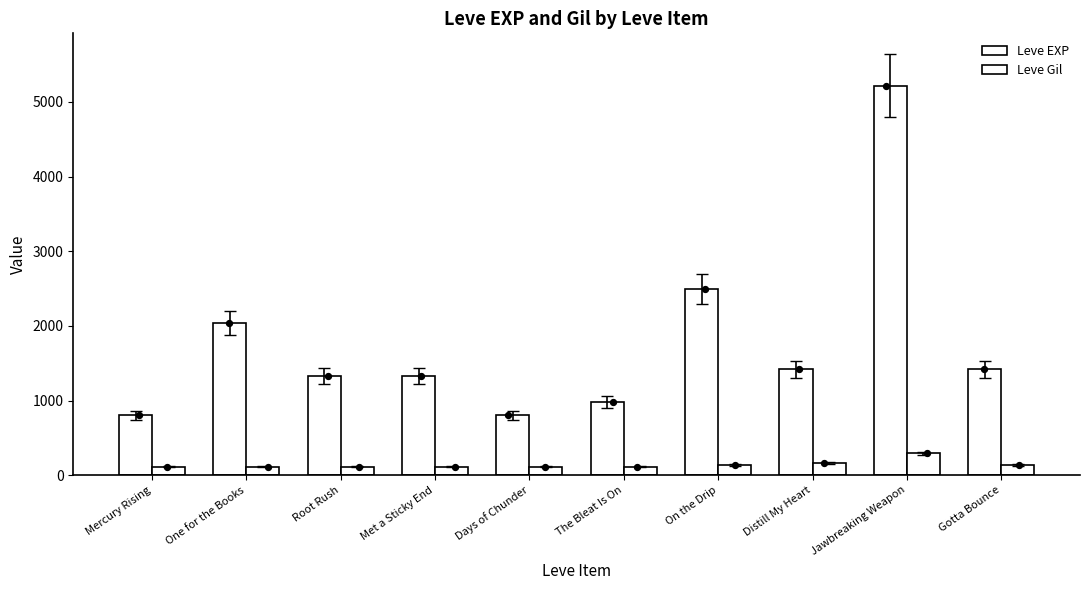

At which category is the sum across all series the highest?

Jawbreaking Weapon